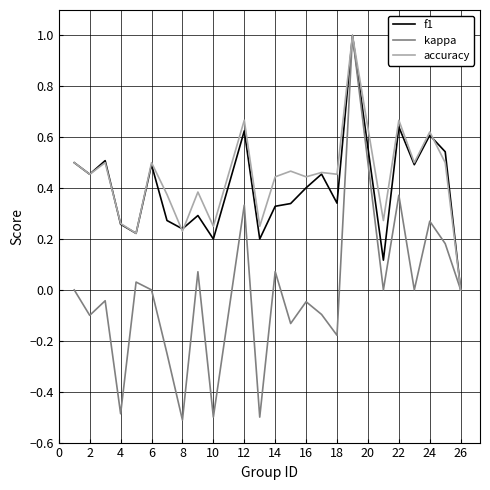

What is the maximum value shown in the chart?

1.0